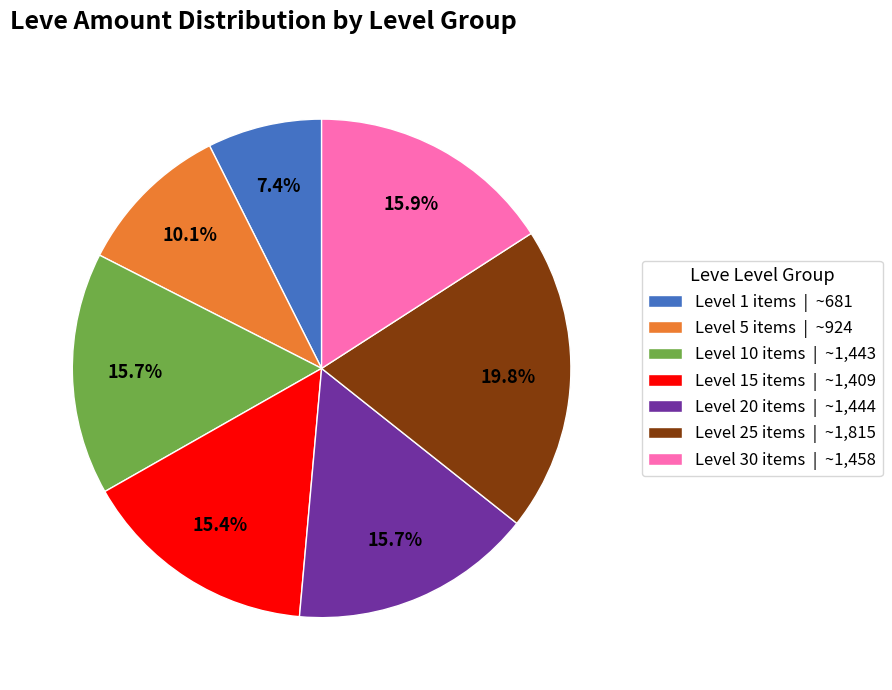

Approximately how many times larger is the value at Level 10 items | ~1,443 compared to Level 1 items | ~681?

2.1